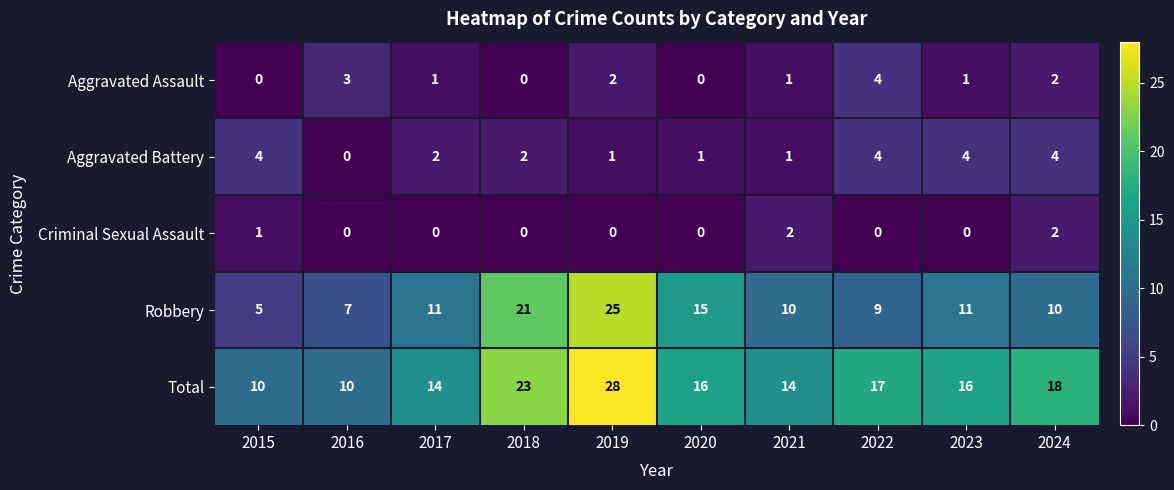

The Criminal Sexual Assault series shows 0 at 2018. True or false?

True